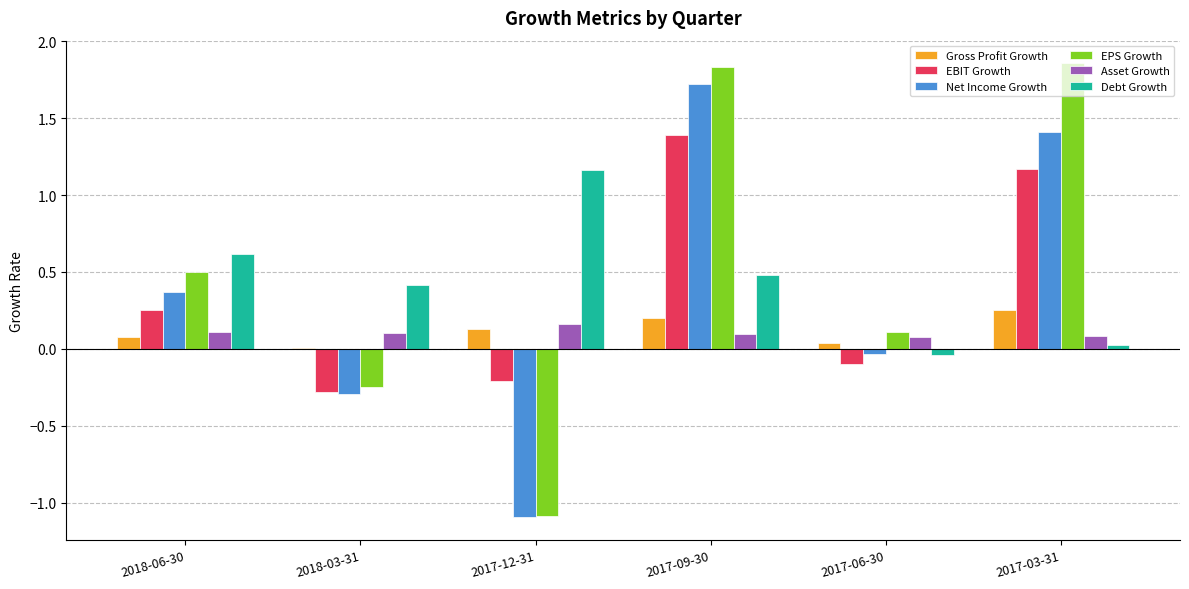

Is it true that Asset Growth equals 0.0 at 2018-06-30?

False